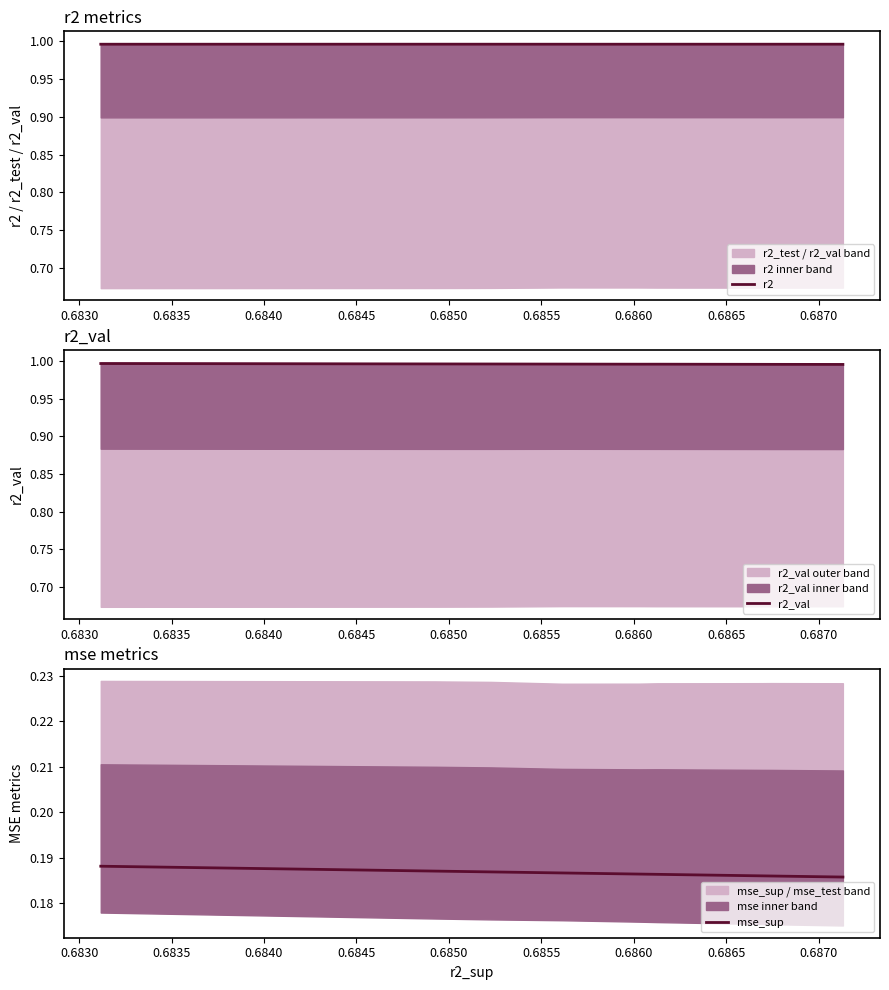

Reading right to left, what are all the values shown in this chart?

r2: 1.0	1.0	1.0	1.0	1.0	1.0	1.0	1.0	1.0	1.0
r2_val: 1.0	1.0	1.0	1.0	1.0	1.0	1.0	1.0	1.0	1.0
mse_sup: 0.2	0.2	0.2	0.2	0.2	0.2	0.2	0.2	0.2	0.2